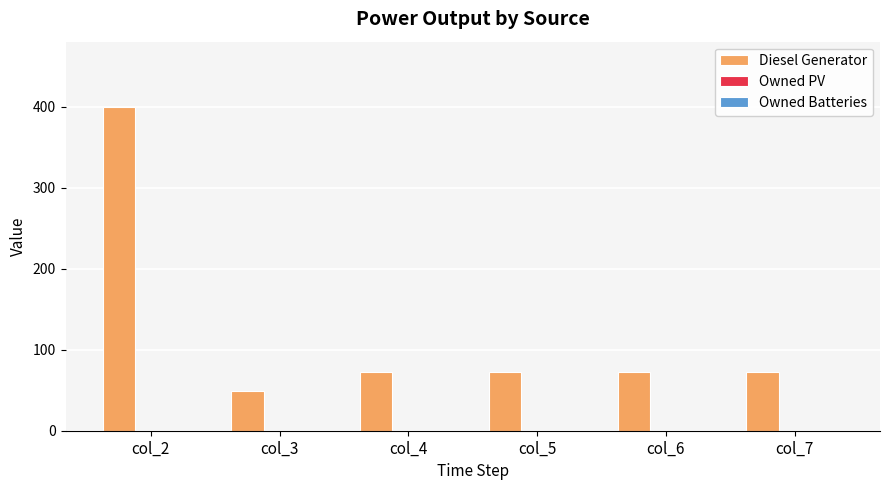

Is it true that the value at col_3 is 49?

True